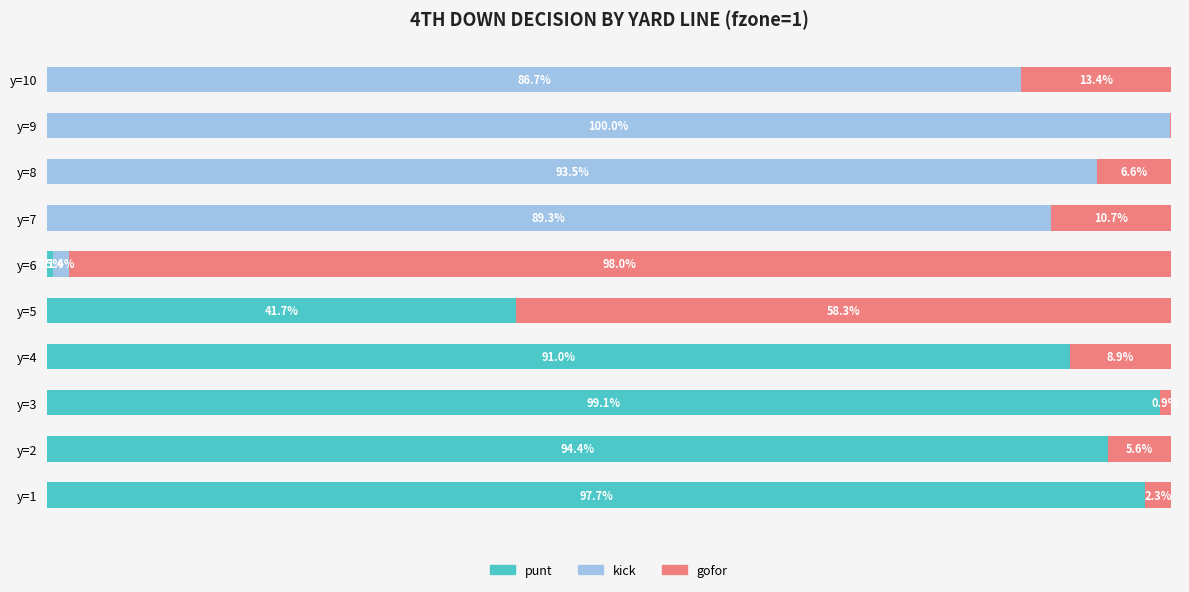

What are all the series names shown in the legend?

punt, kick, gofor